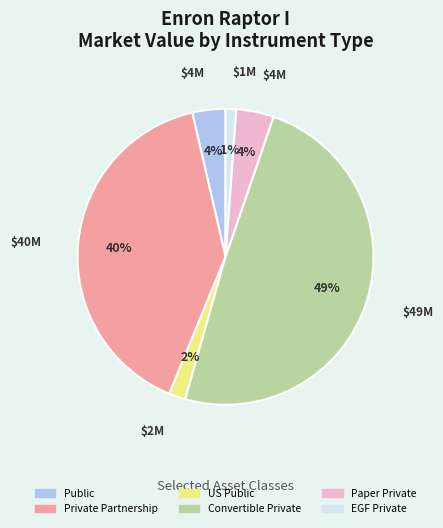

Which slice is the largest?

Convertible Private